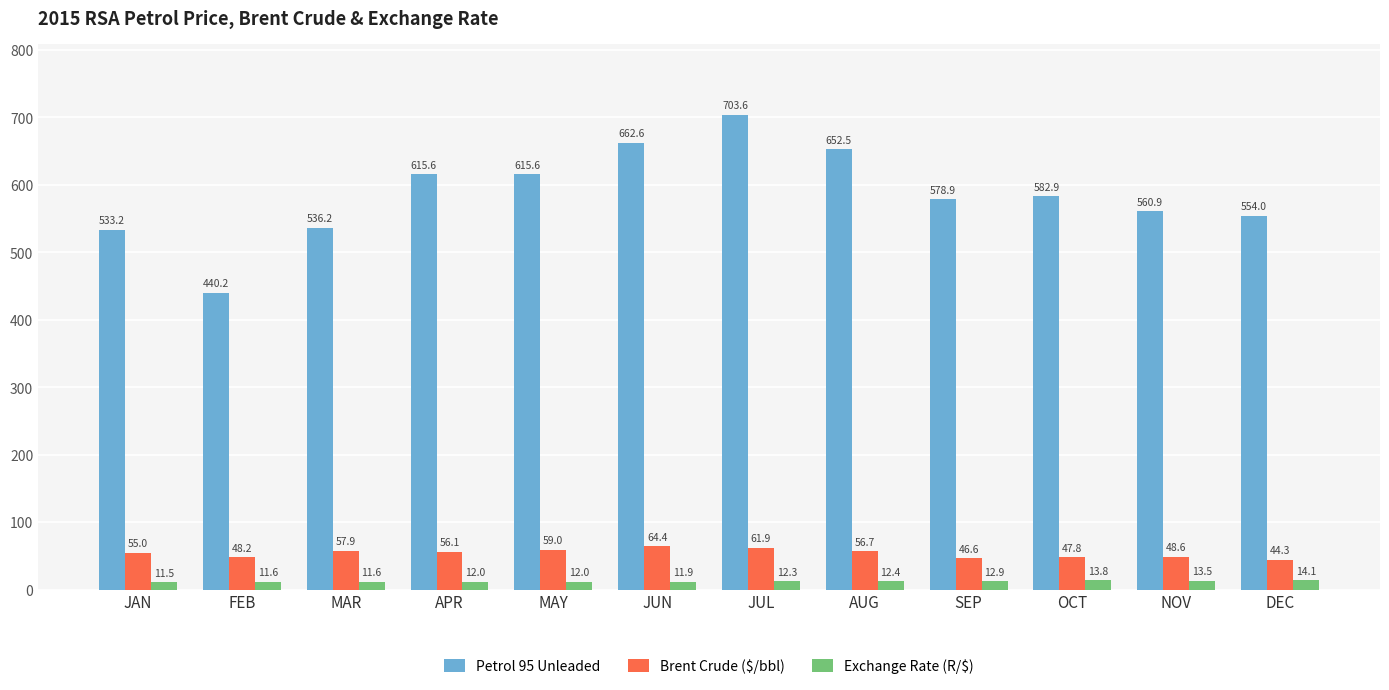

Which series has the largest total across all categories?

Petrol 95 Unleaded